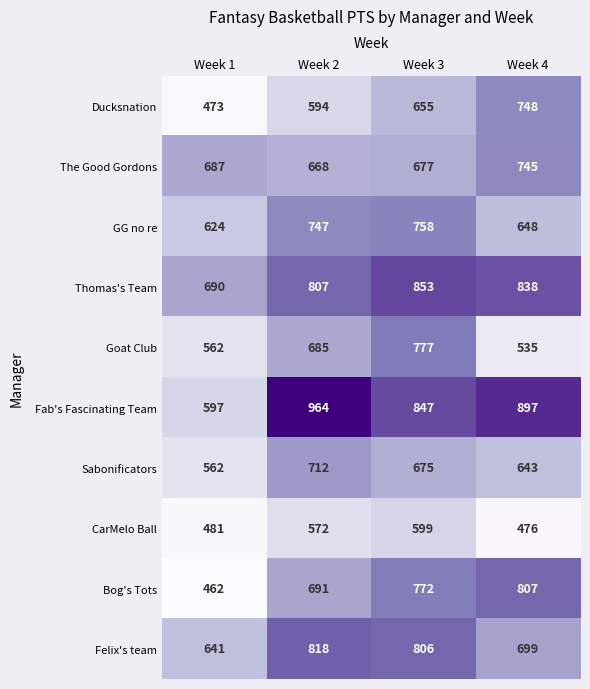

The value of Bog's Tots at Week 4 is 807. True or false?

True